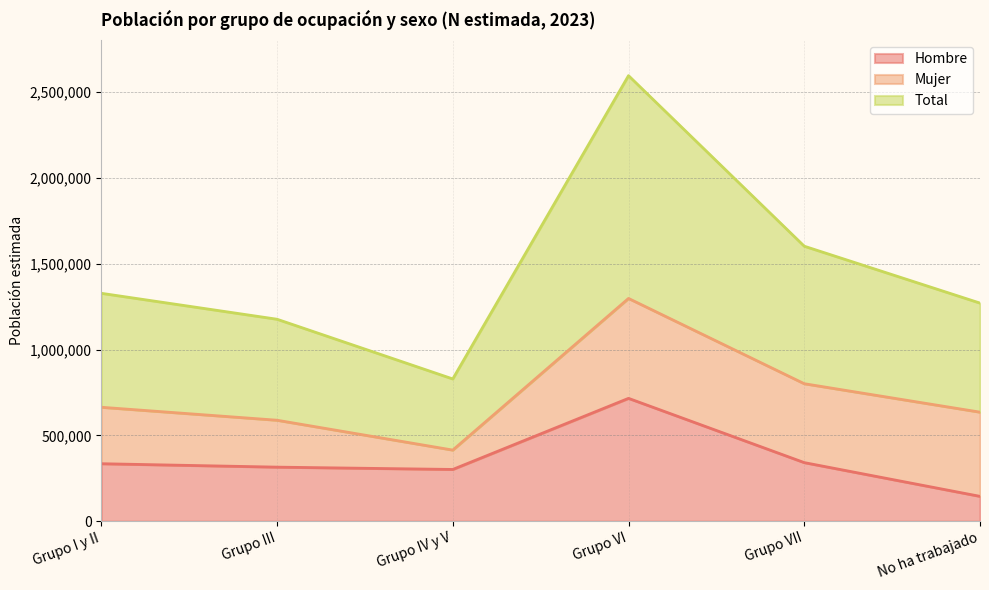

Is it true that Hombre equals 370006 at Grupo VI?

False